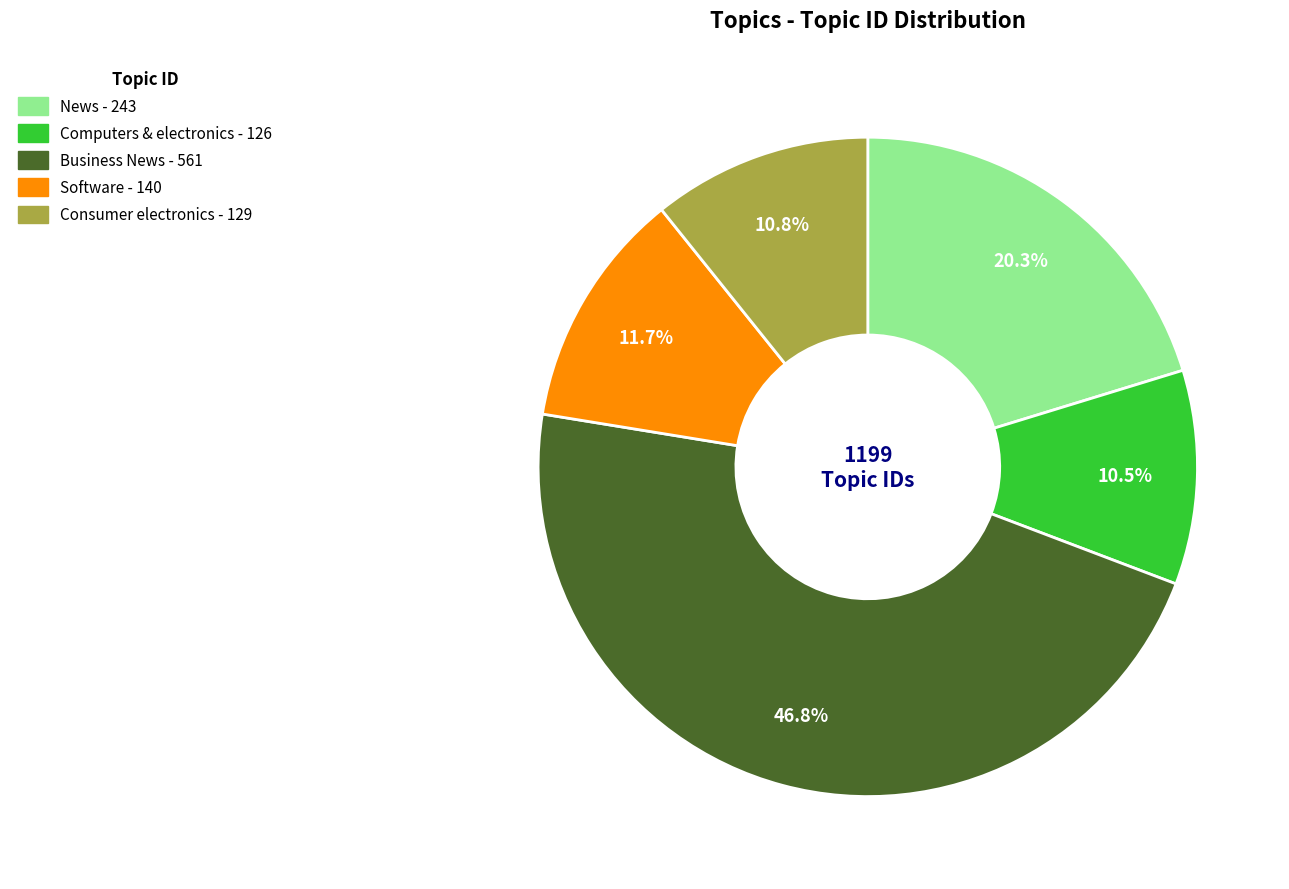

Do News and Business News together represent more than half of the pie?

Yes